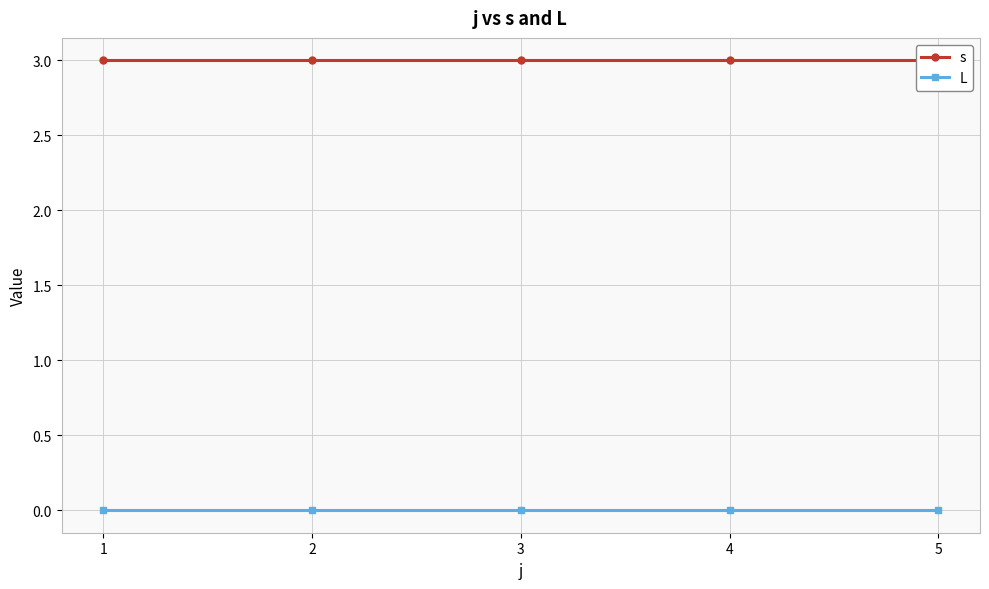

List the series in order of their overall mean, highest first.

s, L